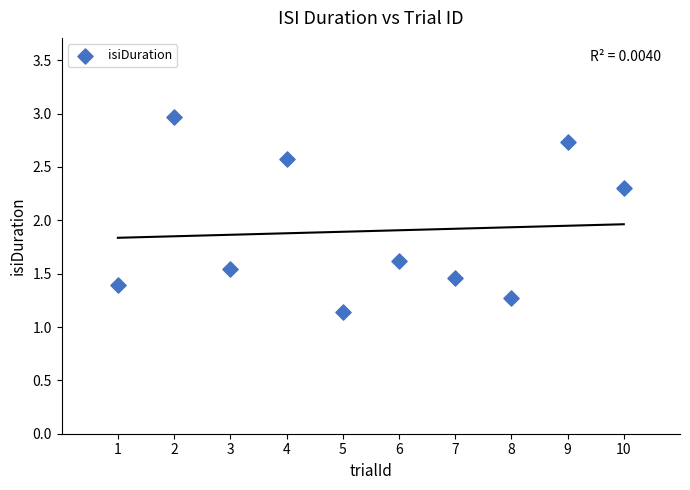

What Y value in the scatter plot is closest to 2?

2.3